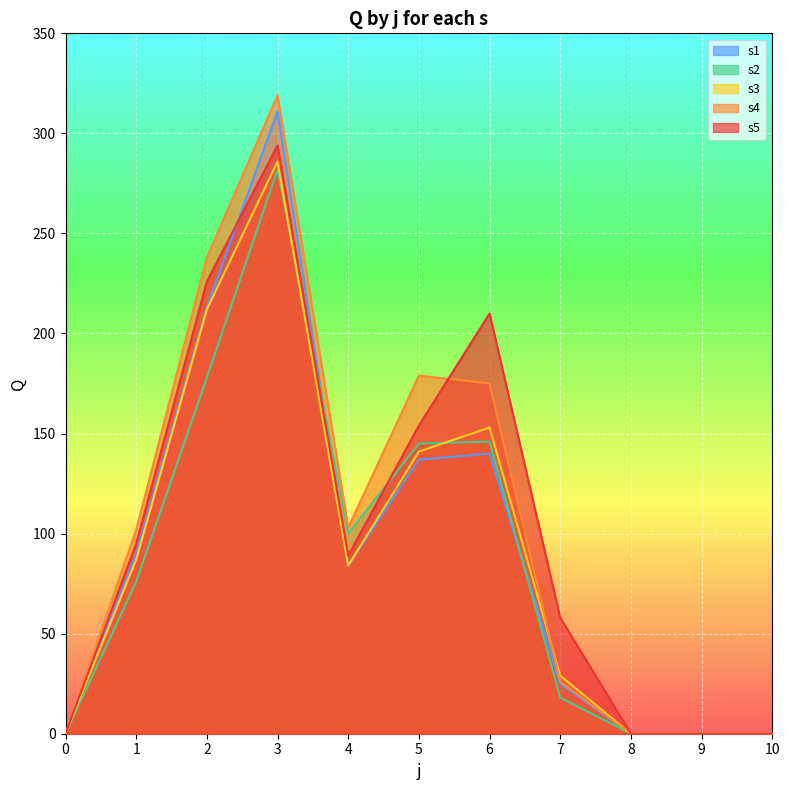

Reading left to right, what are all the values shown in this chart?

s1: 0	90	213	311	84	137	140	25	0	0	0
s2: 0	76	178	282	100	145	146	18	0	0	0
s3: 0	87	212	286	84	141	153	29	0	0	0
s4: 0	102	238	319	103	179	175	26	0	0	0
s5: 0	95	226	294	89	154	210	58	0	0	0